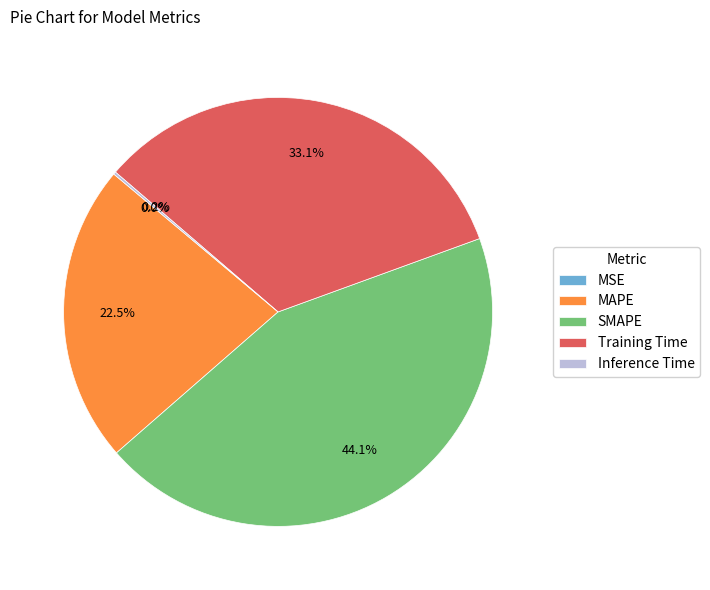

What is the ratio of the value at Training Time to the value at SMAPE?

0.8